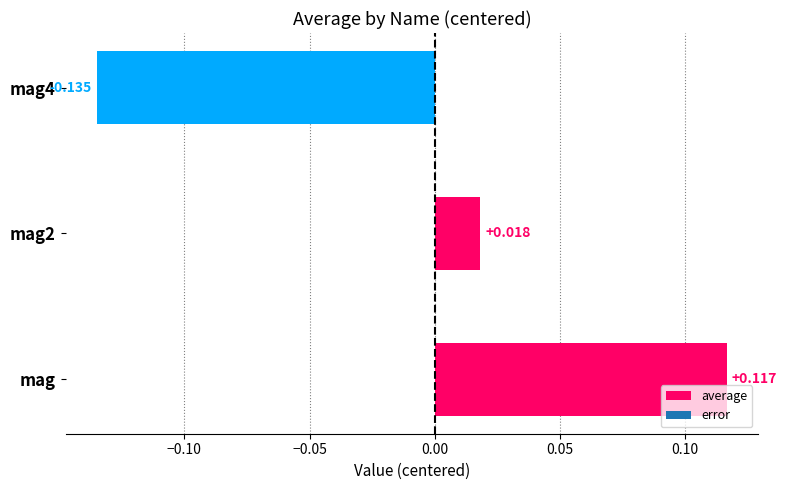

Does the chart contain any negative values?

Yes